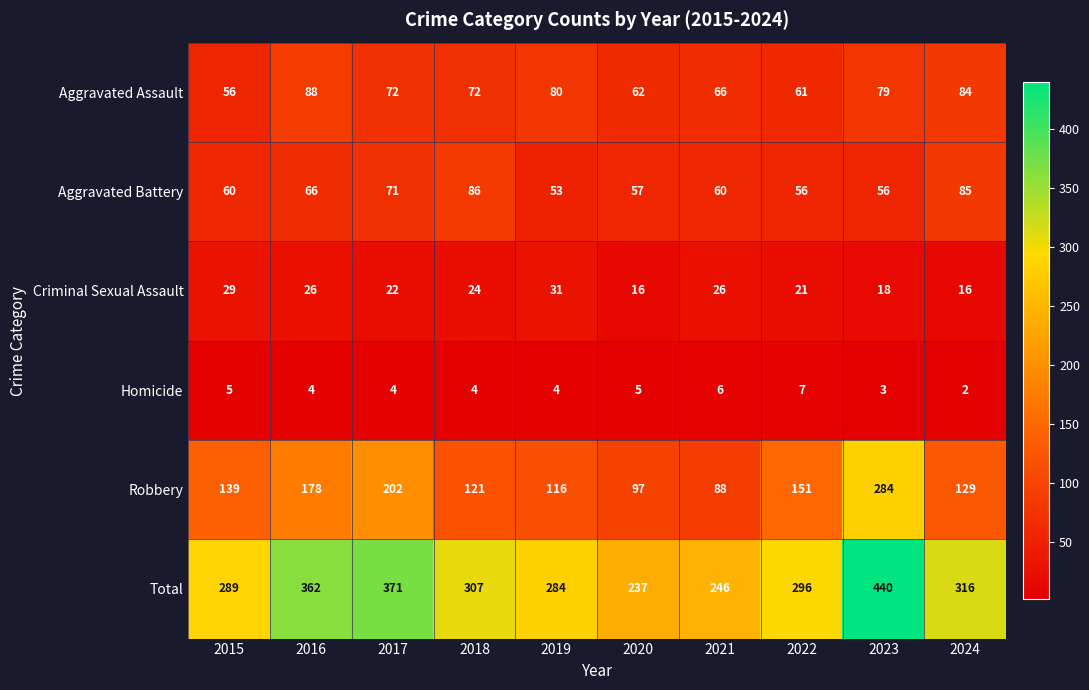

At 2022, list the series in order from smallest to largest.

Homicide, Criminal Sexual Assault, Aggravated Battery, Aggravated Assault, Robbery, Total